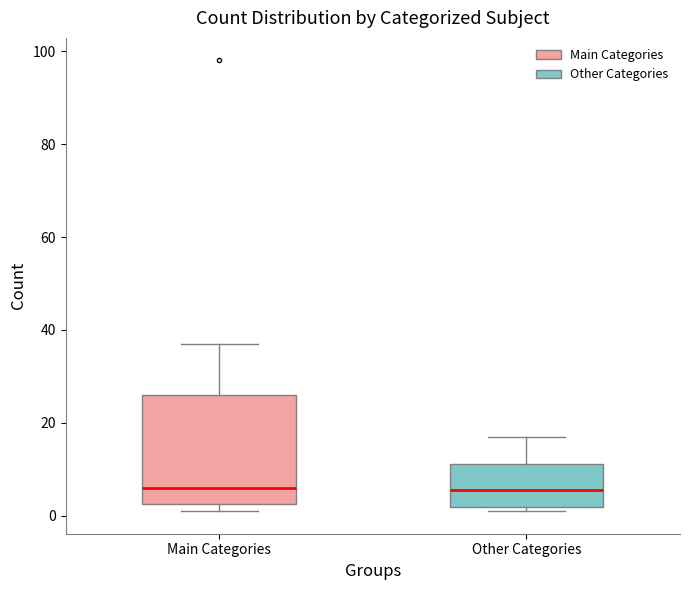

Reading left to right, transcribe this box plot: for each box, give where its median line is, the range the box spans, and where its two whiskers end, as read against the y-axis. The values are not printed on the chart, so give them approximately, as read against the axis.

Main Categories: median 6, box 2 to 26, whiskers 2 (just below the box's lower edge) to 38
Other Categories: median 6, box 2 to 12, whiskers 2 (just below the box's lower edge) to 18